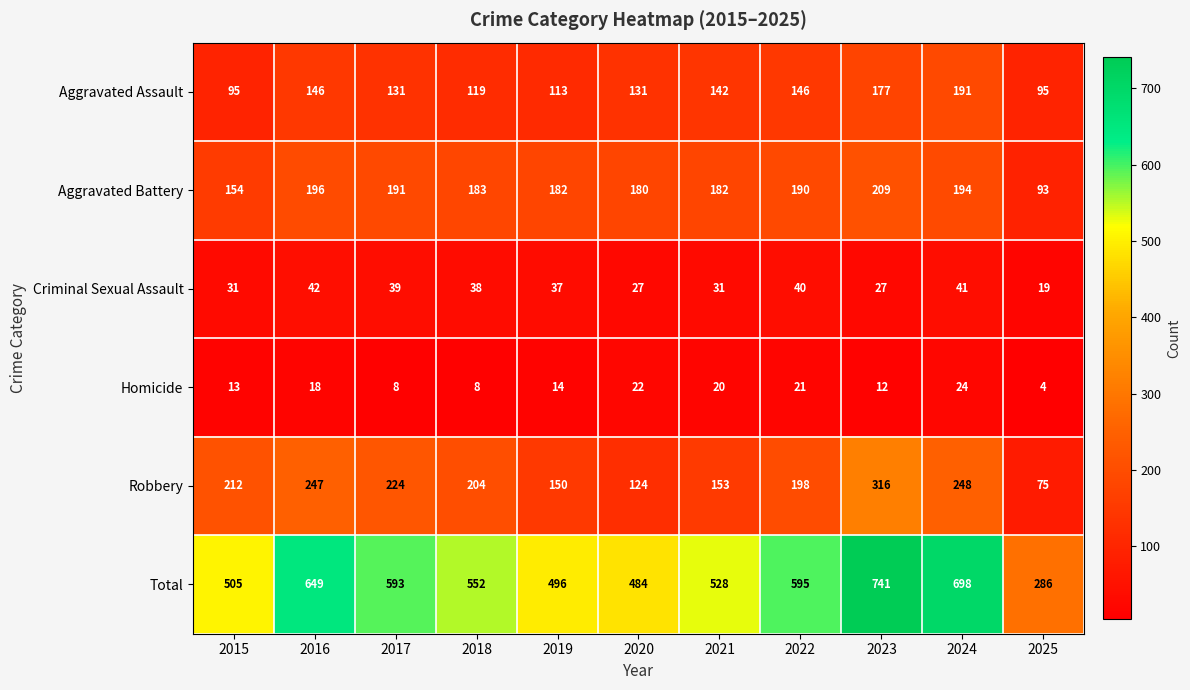

How many data points does each series have?

11